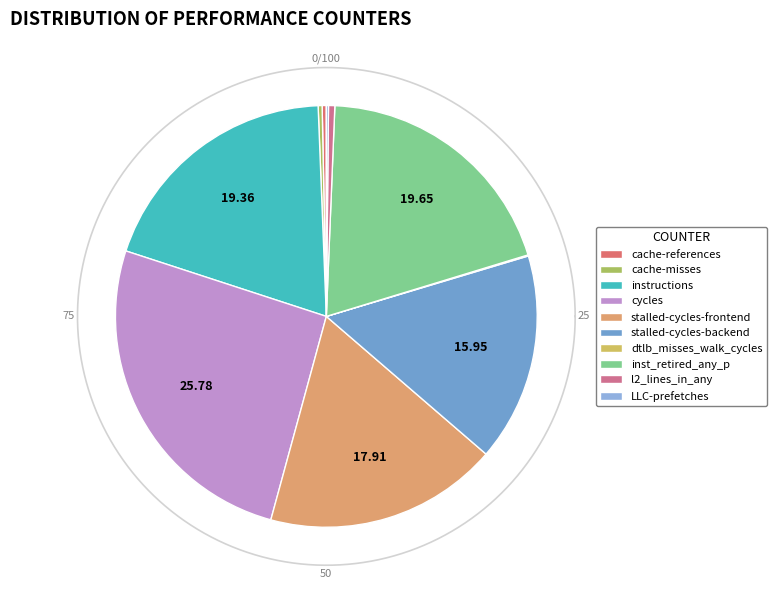

Is it true that cache-misses is 9% of the pie?

False